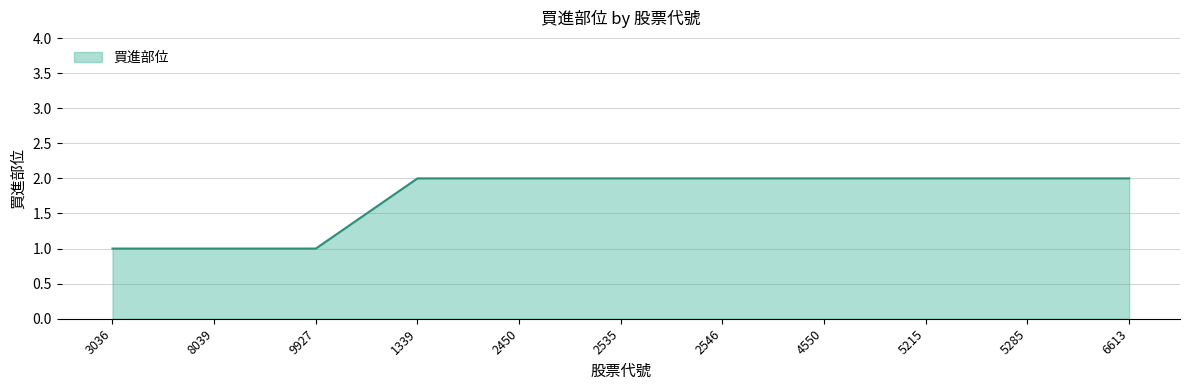

Reading left to right, what are all the values shown in this chart?

3036=1	8039=1	9927=1	1339=2	2450=2	2535=2	2546=2	4550=2	5215=2	5285=2	6613=2